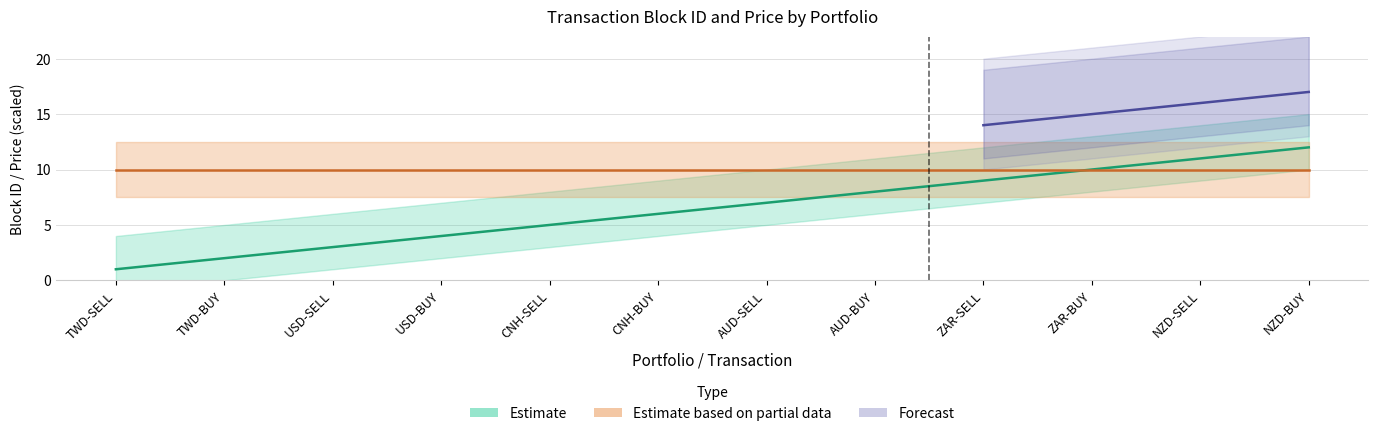

What is the change in value from TWD-BUY to NZD-BUY?

+10